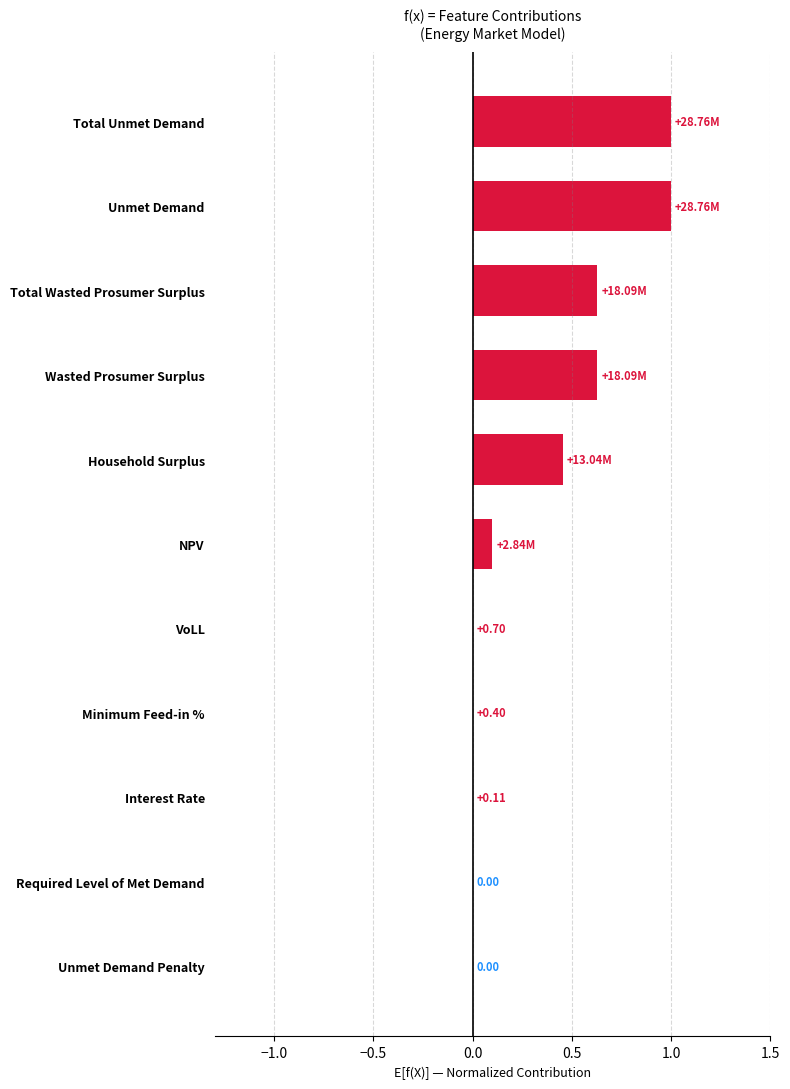

What is the sum of all values?

3.8